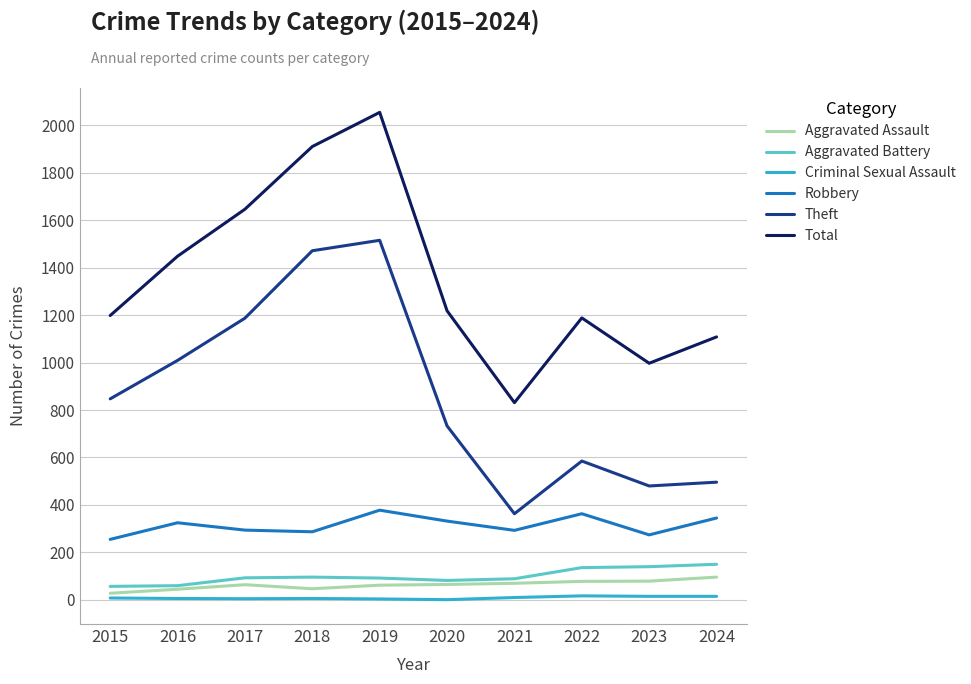

Which series has the widest spread of values?

Total